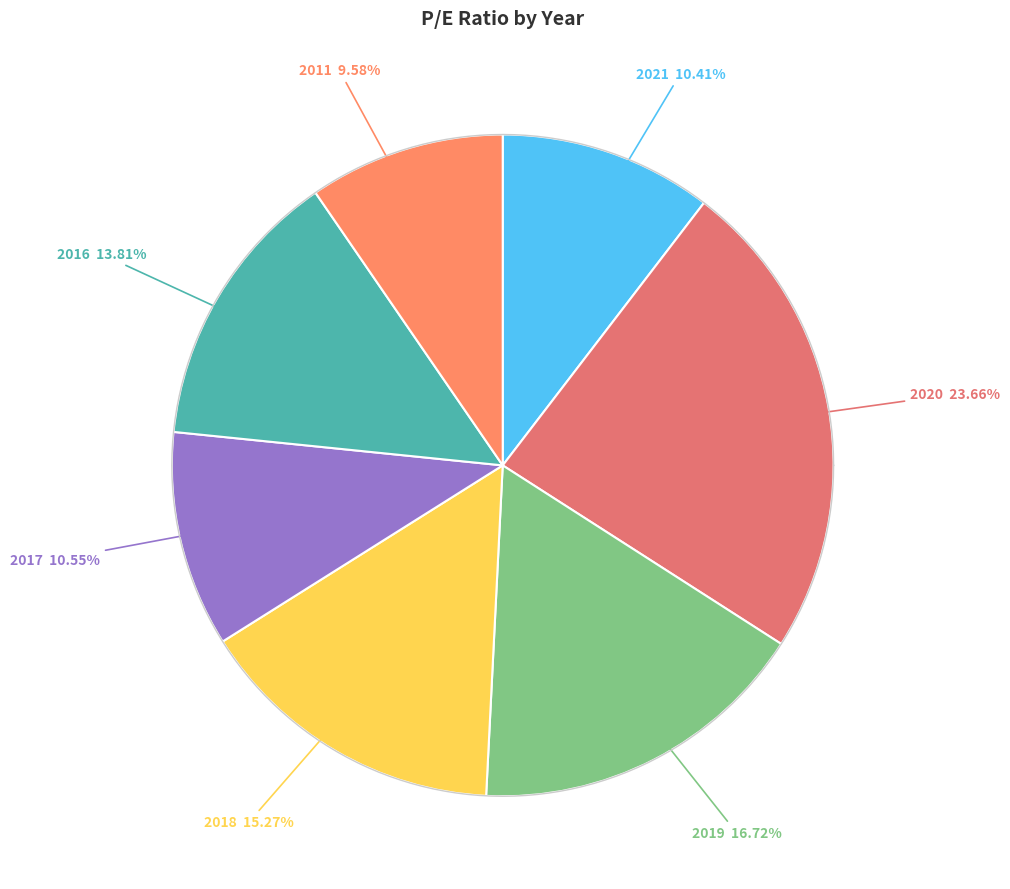

Is there a majority slice in this chart?

No